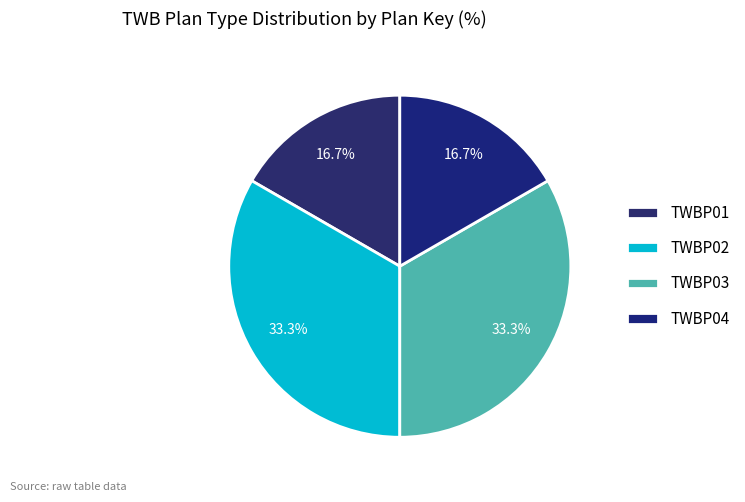

To the nearest percent, what percentage of the pie is TWBP01?

17%